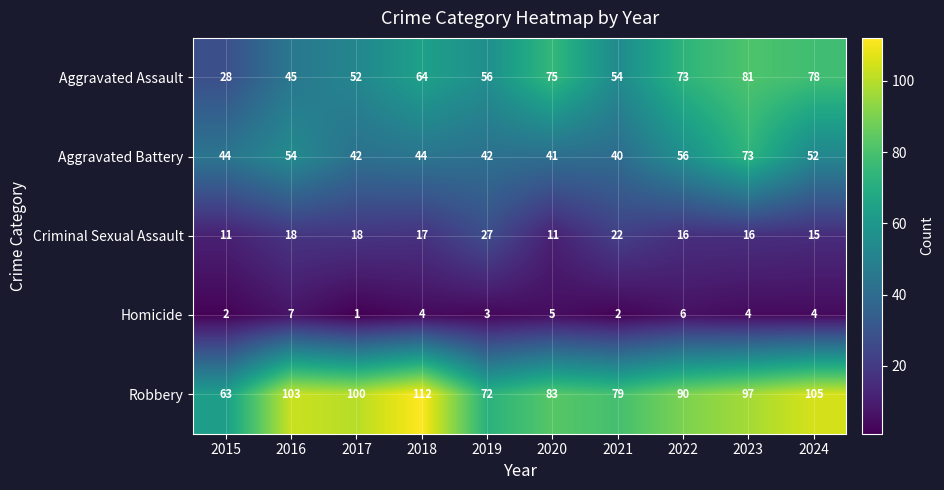

How many categories are shown in the chart?

10